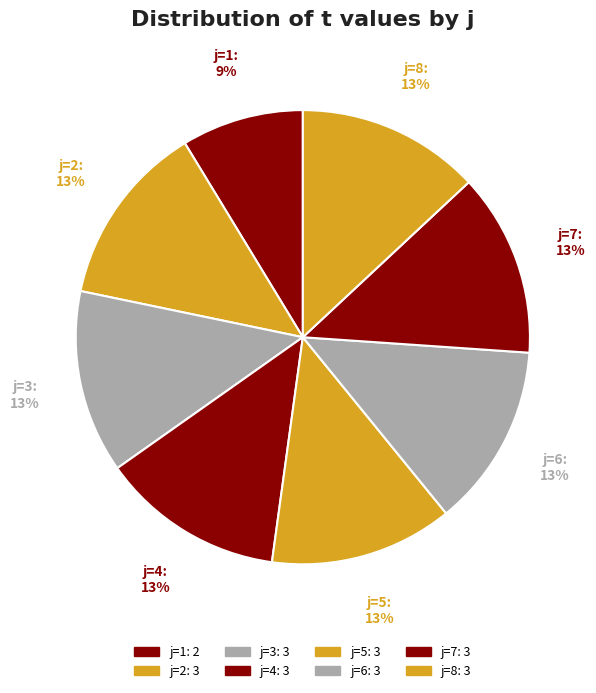

How many slices are in this pie chart?

8